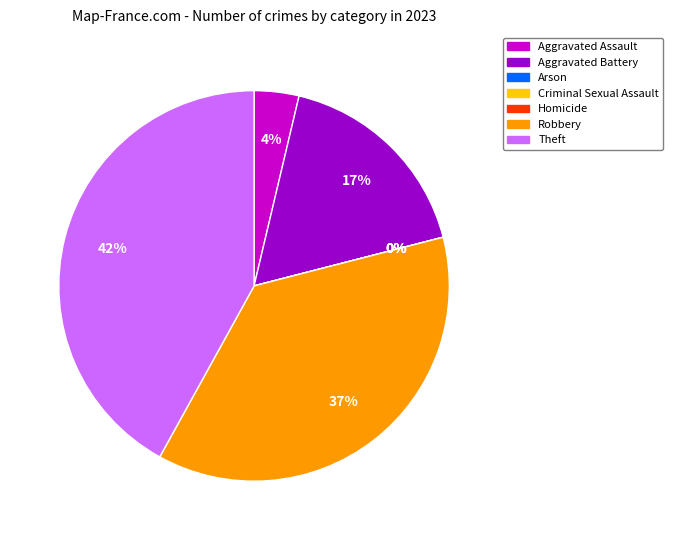

Count the number of slices in the pie.

7